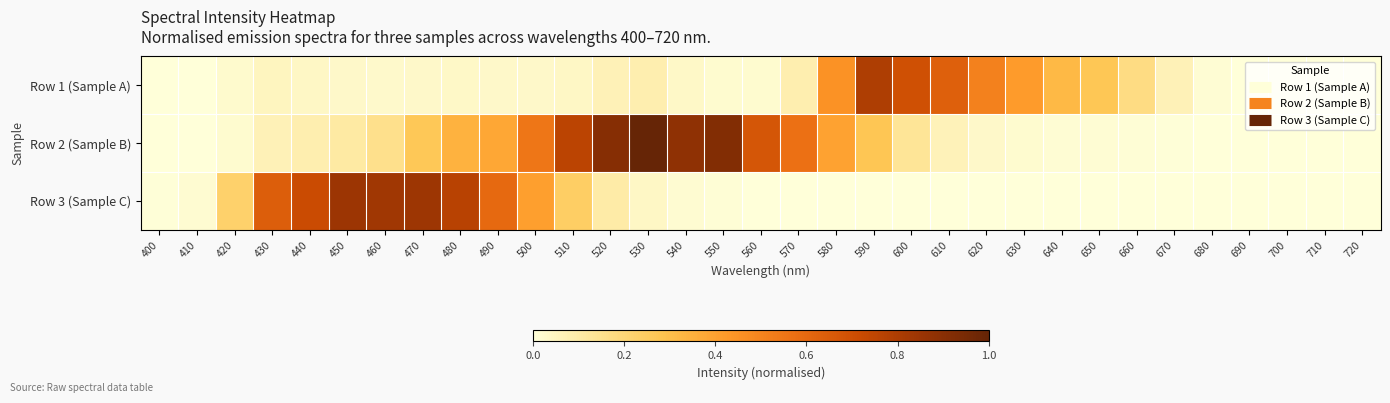

Between 400 and 480, which is larger?

480